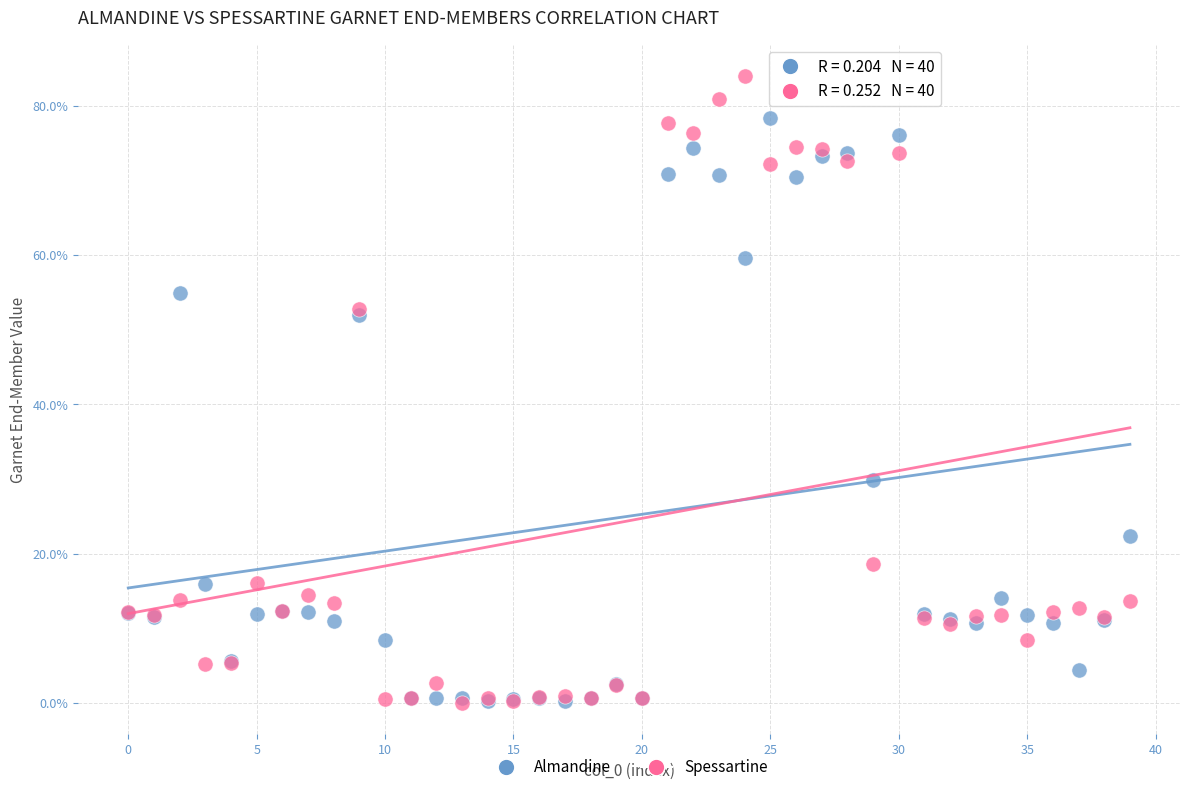

In the Almandine series, what Y value is closest to 39?

29.8